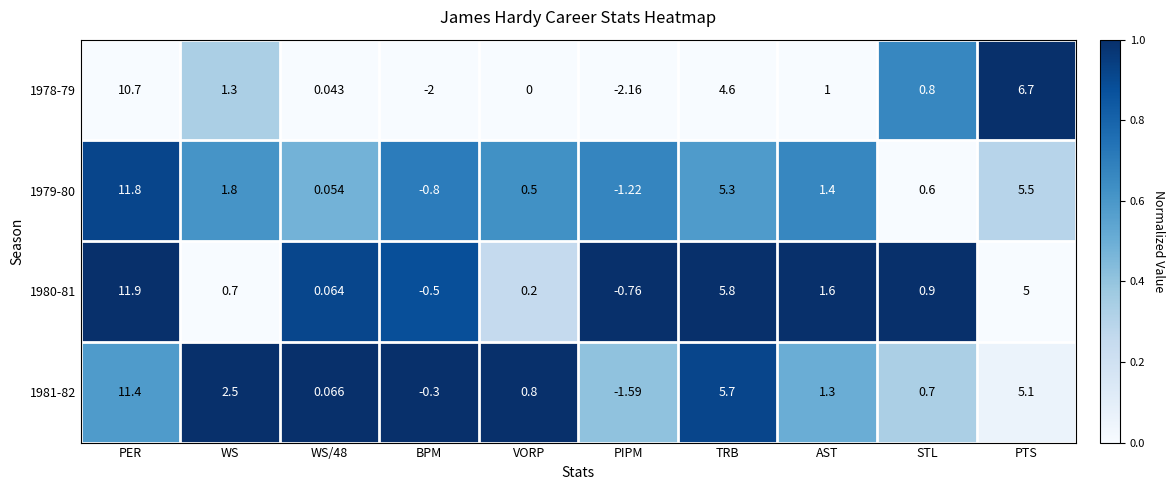

At which category is the sum across all series the highest?

PER